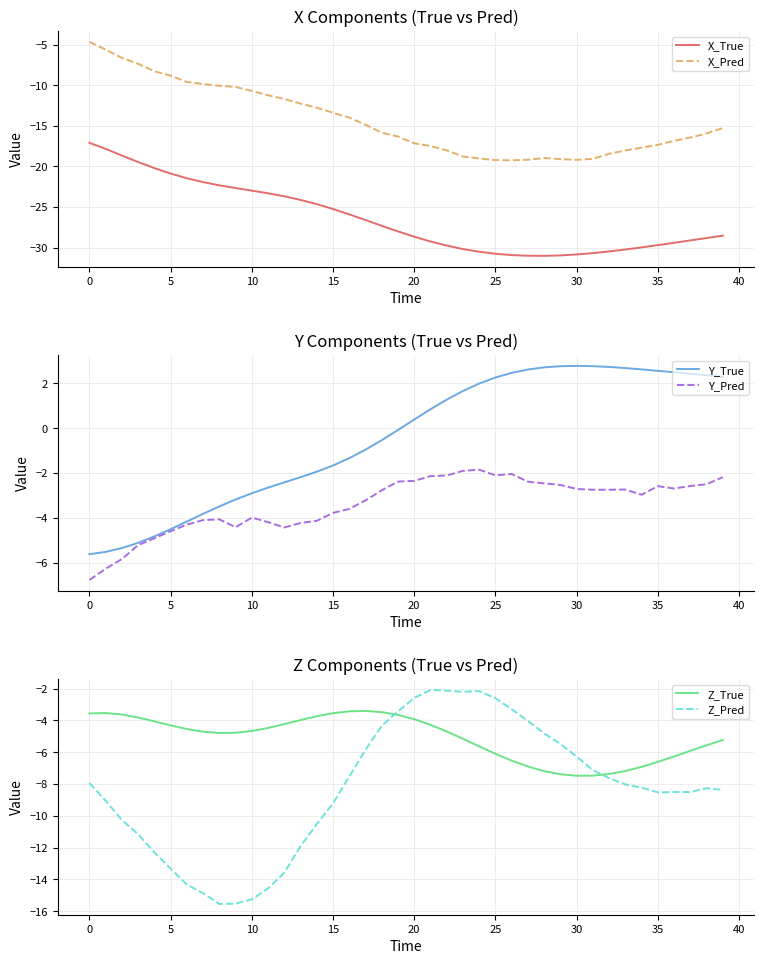

Is the value of Z_Pred at 18 greater than the value of Z_True at 11?

Yes